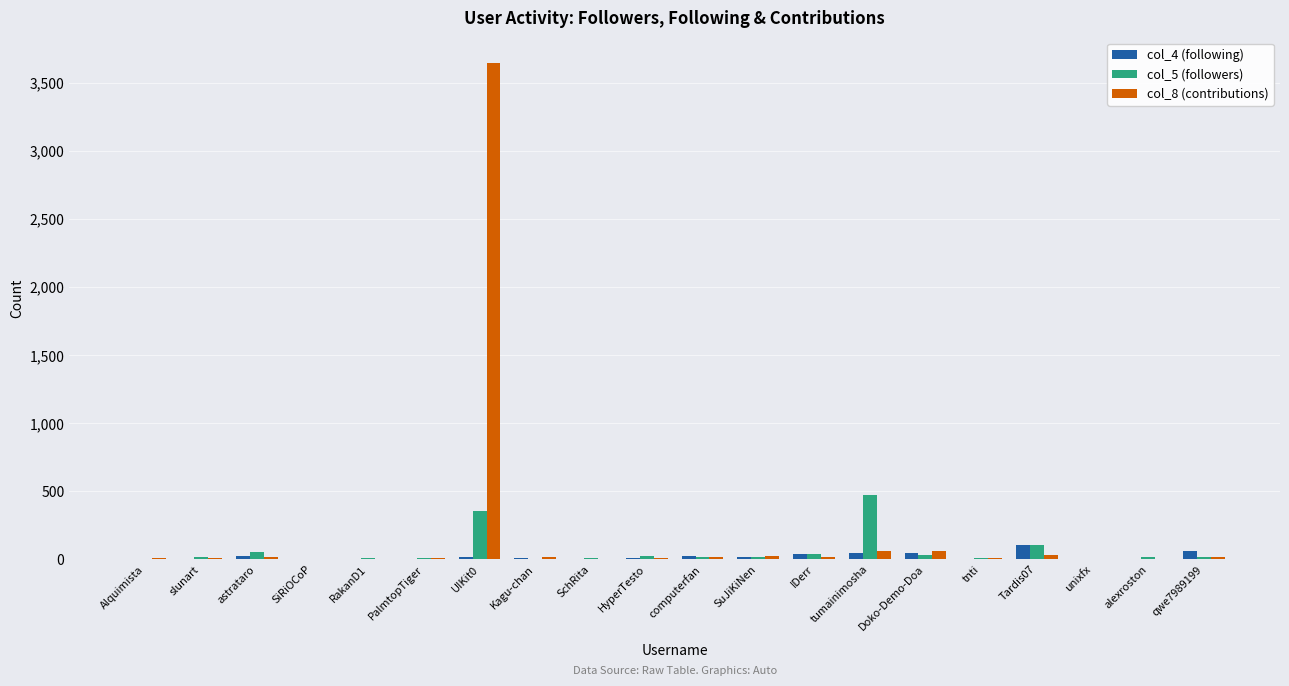

At which category is the sum across all series the highest?

UIKit0